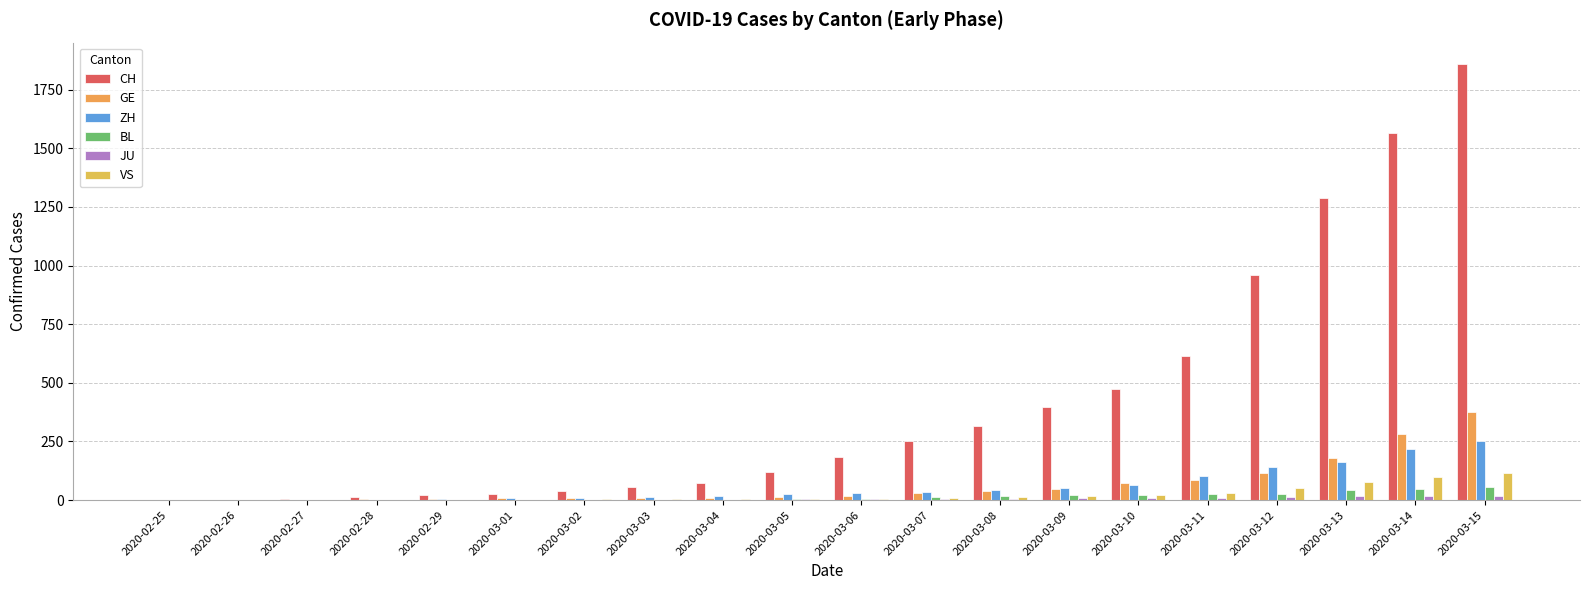

What is the total value across all series at 2020-02-28?

22